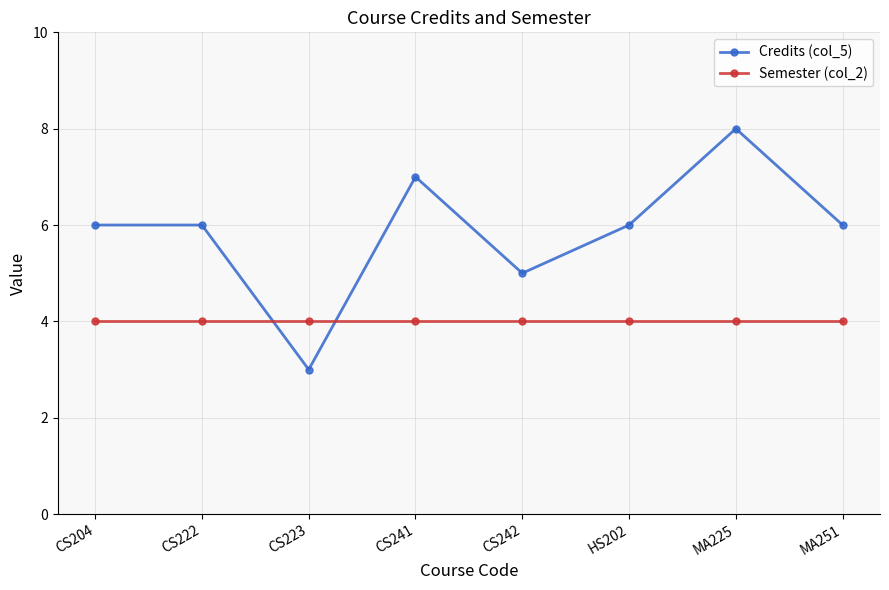

What is the average value of the Semester (col_2) series?

4